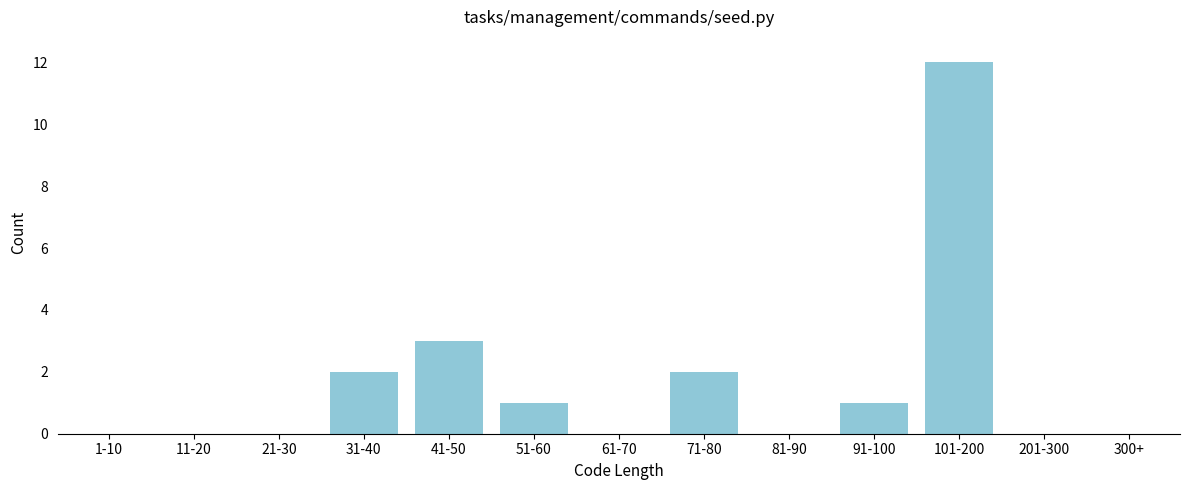

Reading left to right, extract all data points from this chart.

1-10=0	11-20=0	21-30=0	31-40=2	41-50=3	51-60=1	61-70=0	71-80=2	81-90=0	91-100=1	101-200=12	201-300=0	300+=0